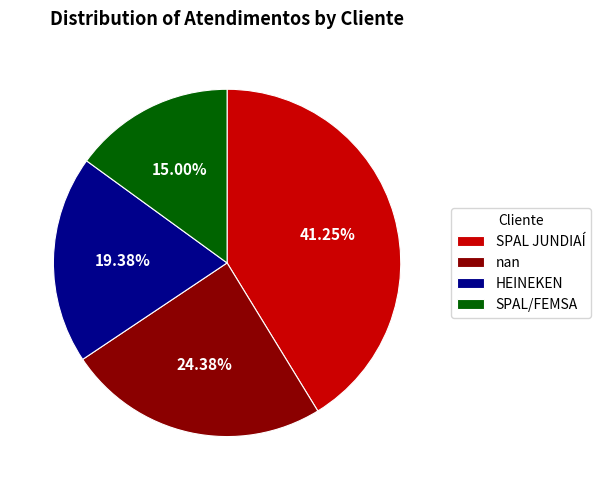

True or false: HEINEKEN accounts for 19% of the total.

True